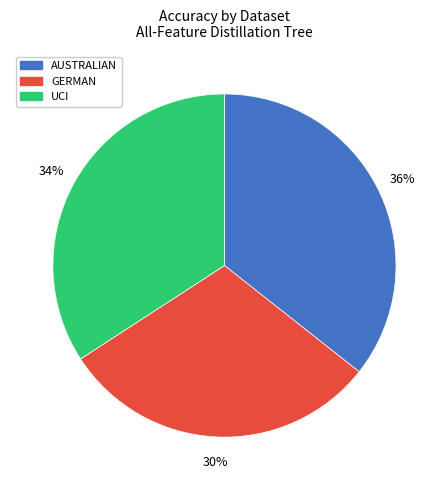

Which slice is the largest?

AUSTRALIAN